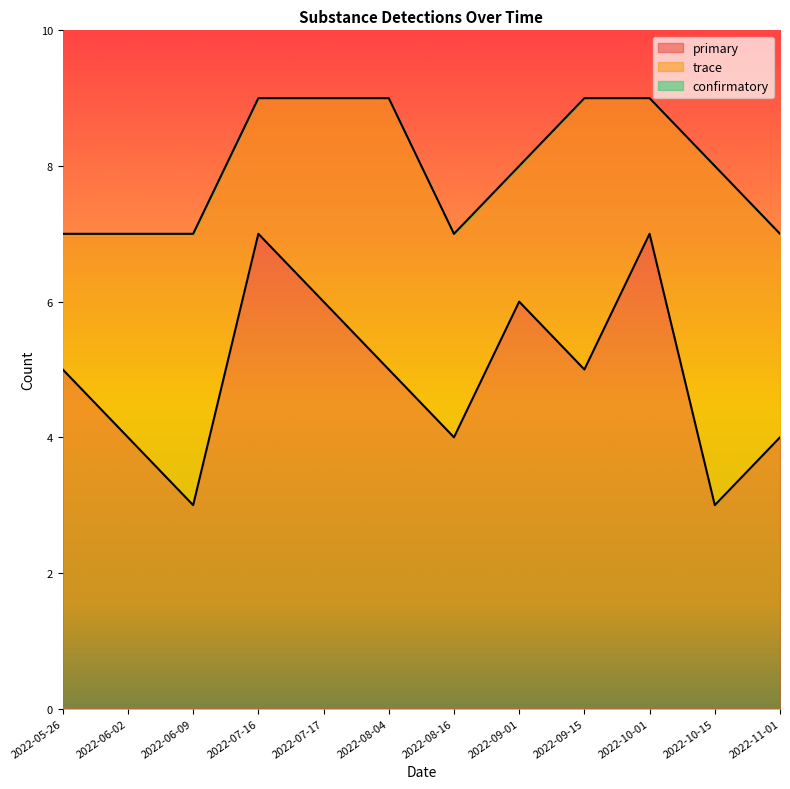

True or false: confirmatory and primary intersect in this chart.

False